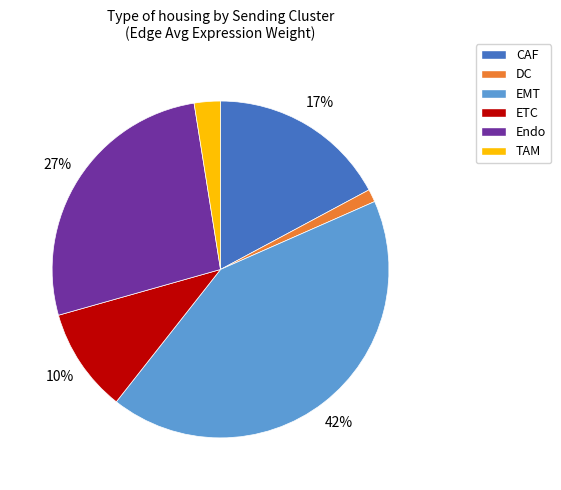

How many slices are in this pie chart?

6